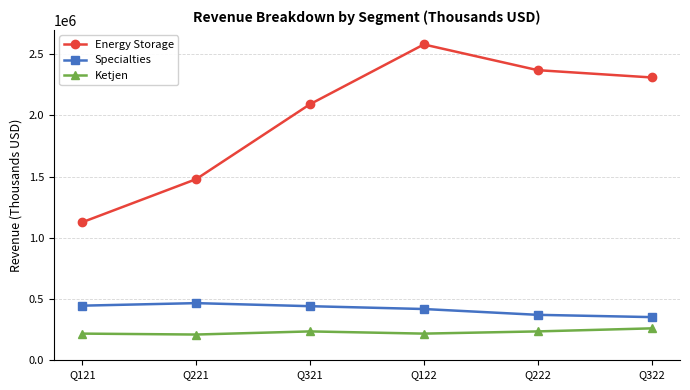

What is the smallest value displayed?

210325